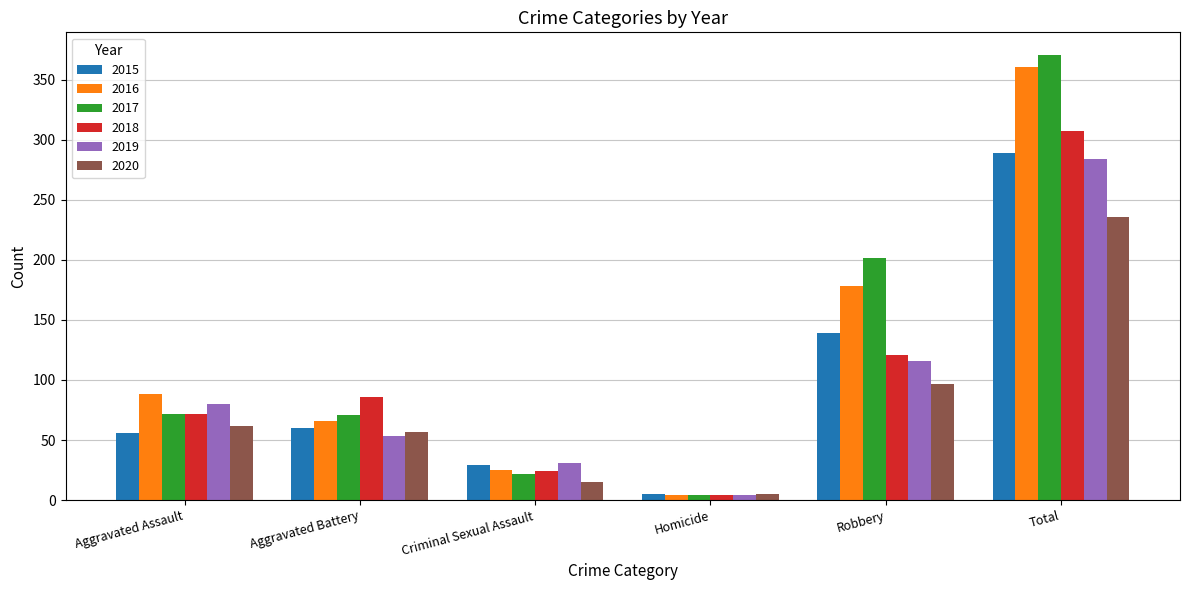

Does the chart contain stacked bars?

No